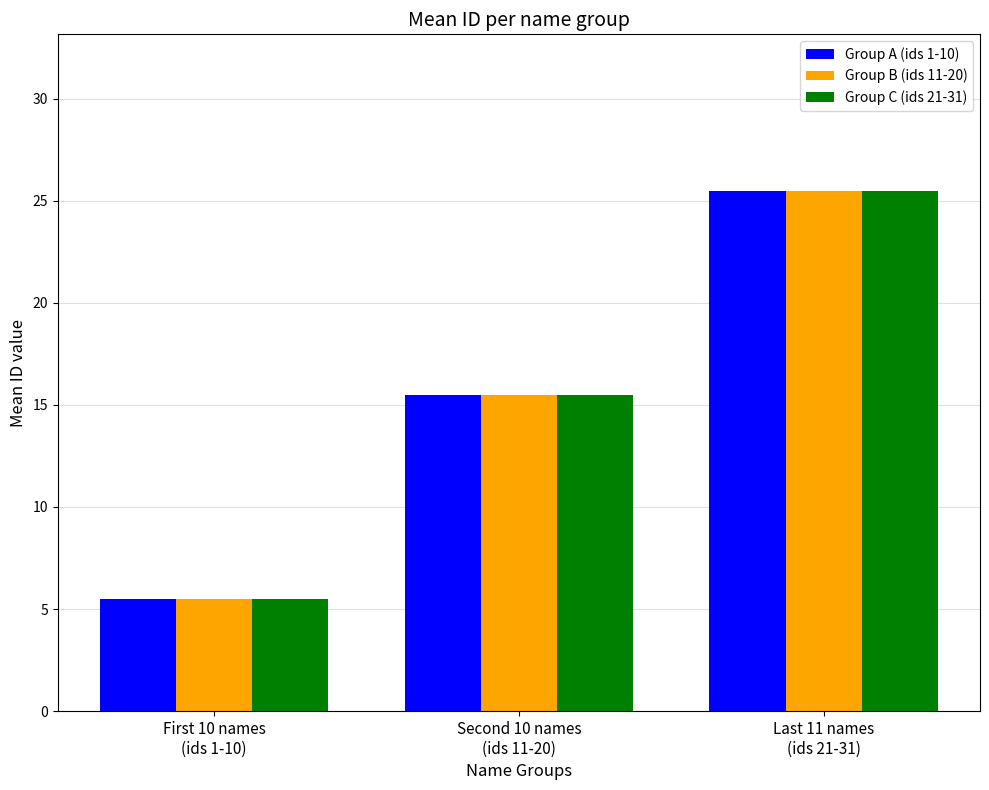

What is the sum of the Group B (ids 11-20) values at Last 11 names
(ids 21-31) and First 10 names
(ids 1-10)?

31.0